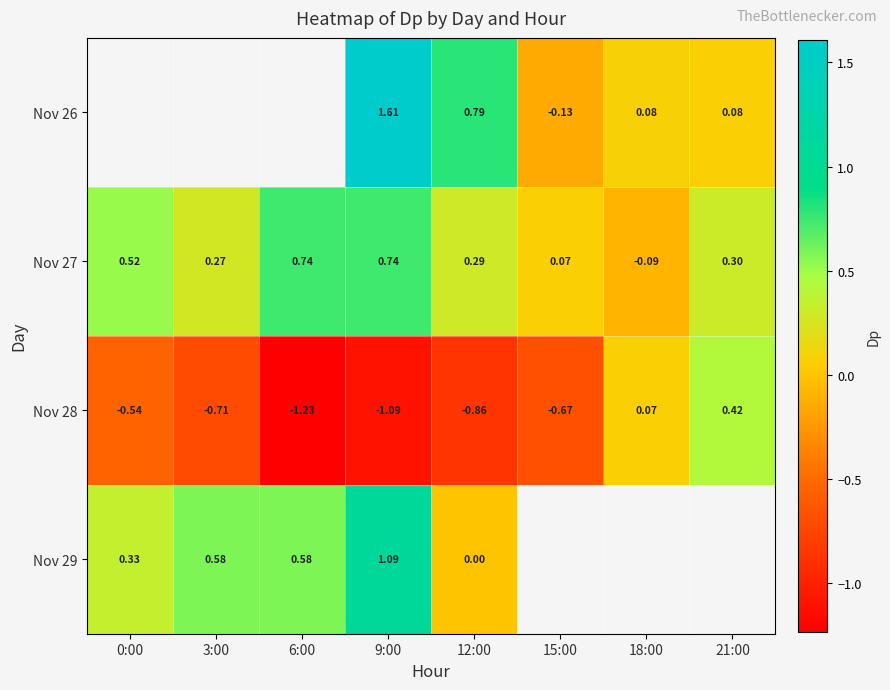

Where does the Nov 28 series first go above 0?

18:00